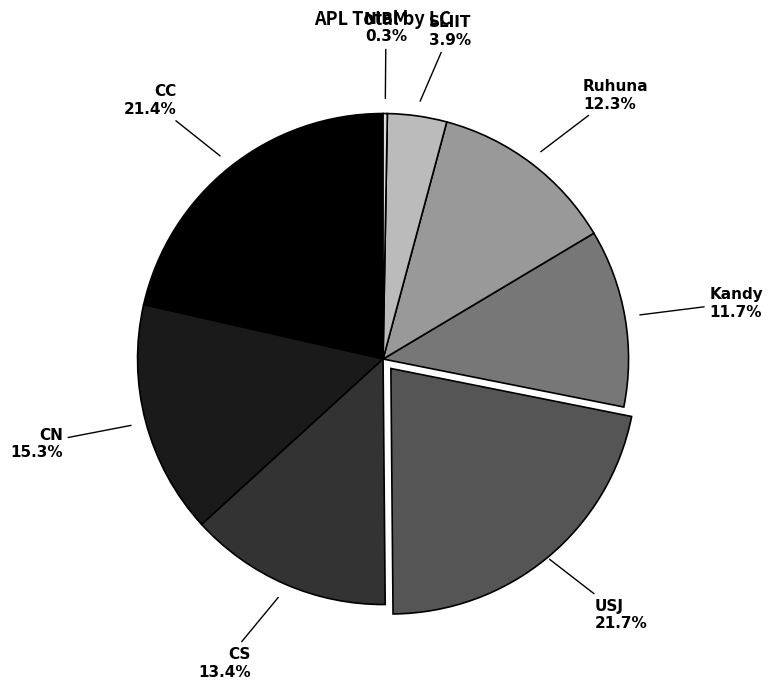

Which category has the smallest portion of the pie?

NIBM